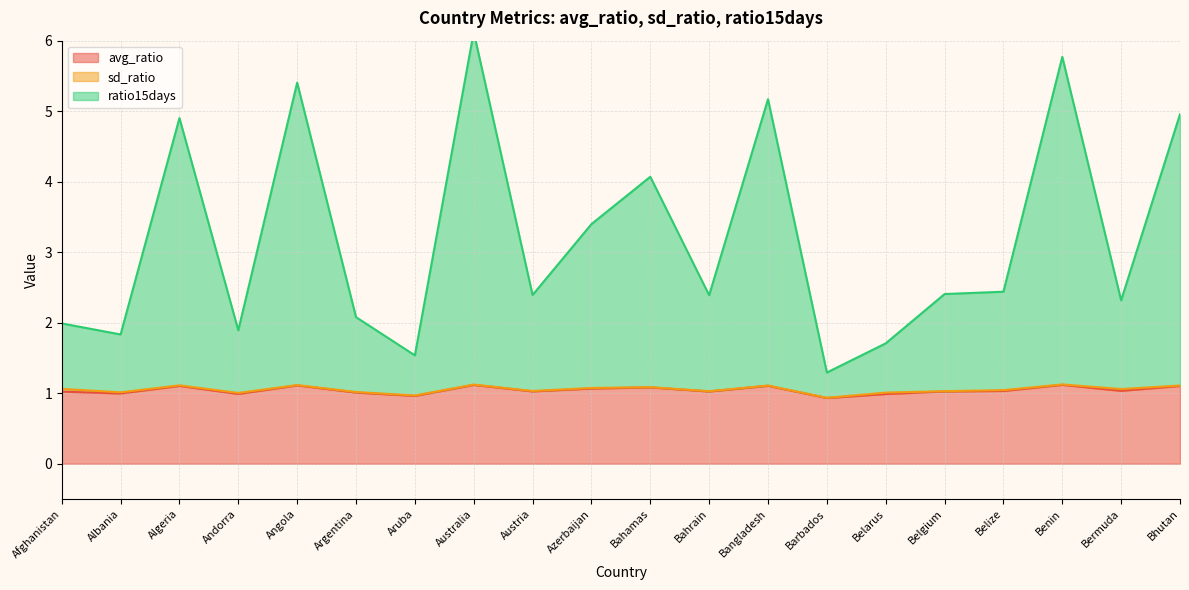

Which series changed the most between Afghanistan and Austria?

ratio15days